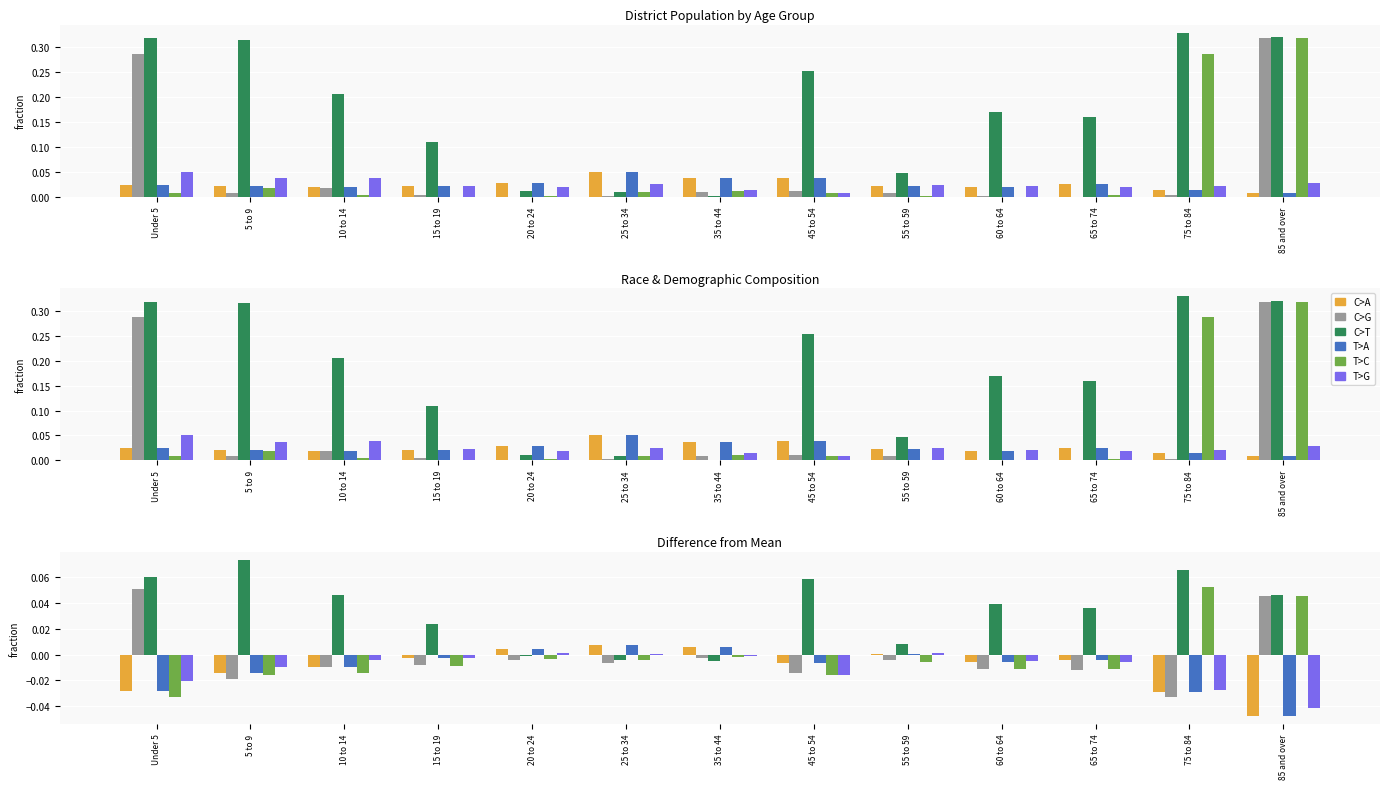

The value of T>A at 25 to 34 is 0.0. True or false?

True